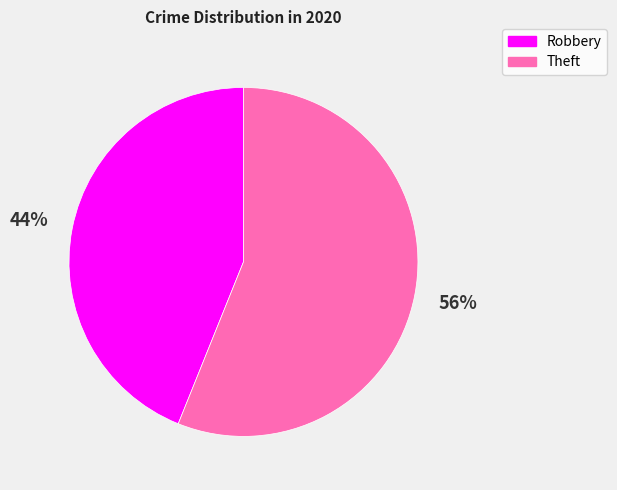

How many slices are in this pie chart?

2